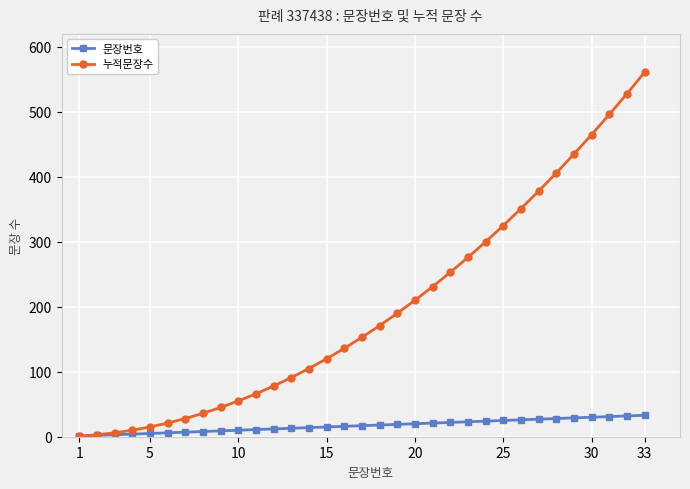

Which series has the largest range (max minus min)?

누적문장수